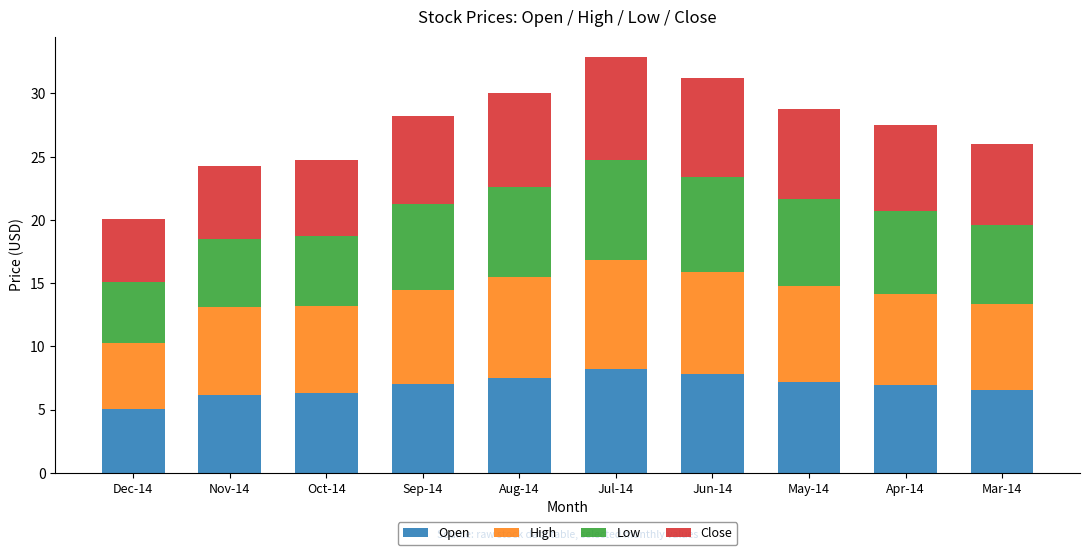

What is the difference between the Open values at Apr-14 and Jul-14?

1.3